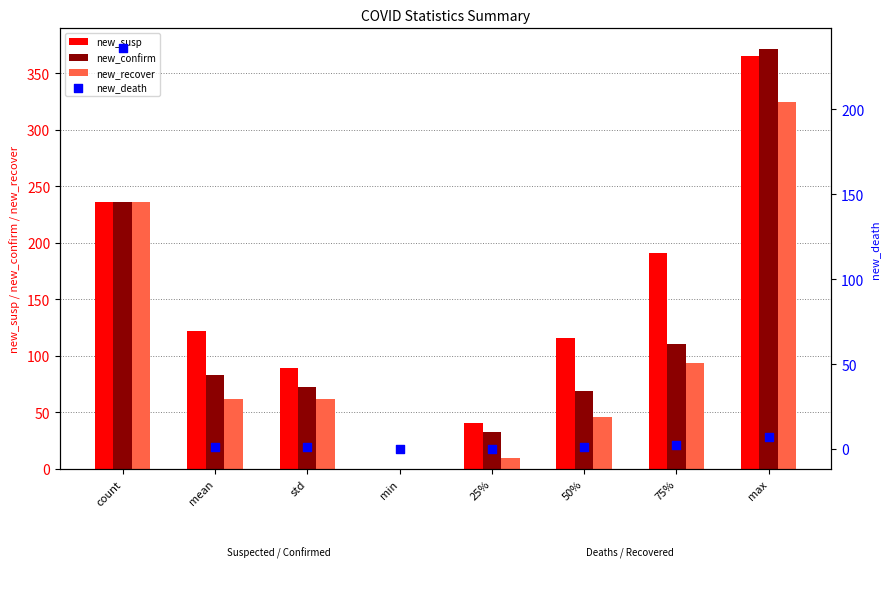

What is the total value across all series at mean?

267.2